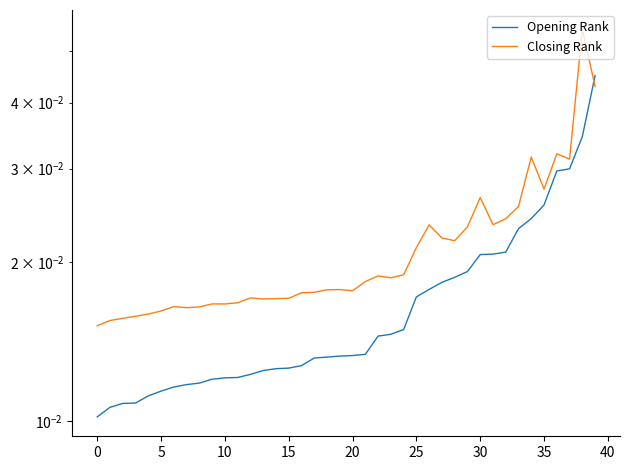

Is it true that Opening Rank equals 0.0 at 28?

True